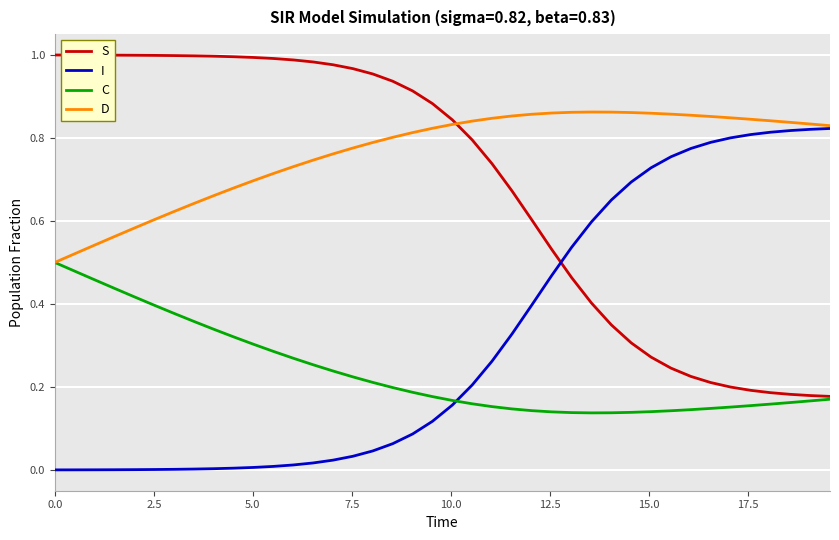

Which series has the largest total across all categories?

D